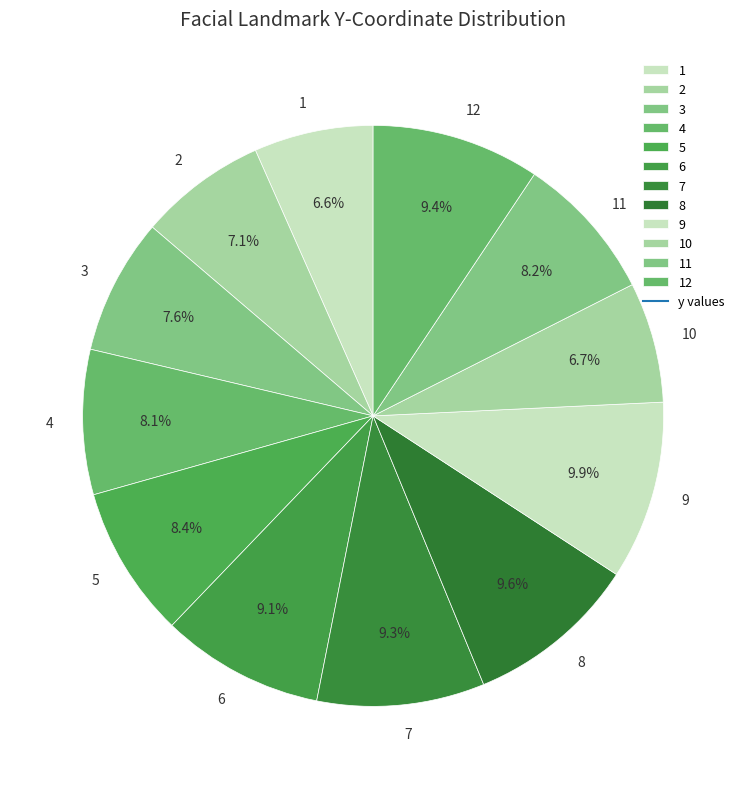

How many slices are in this pie chart?

12